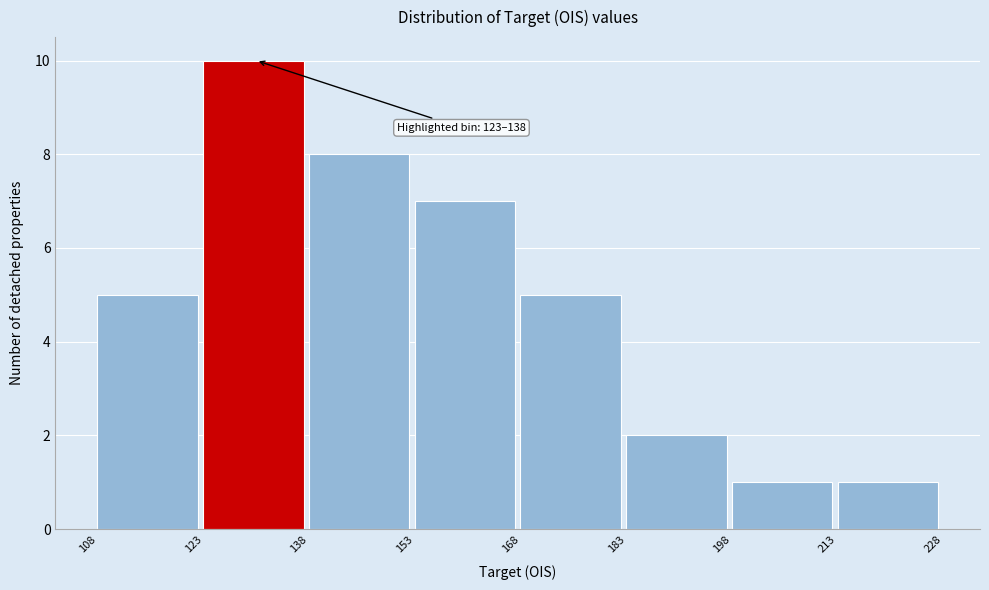

Over which range of the x-axis is the bar tallest?

123 to 138